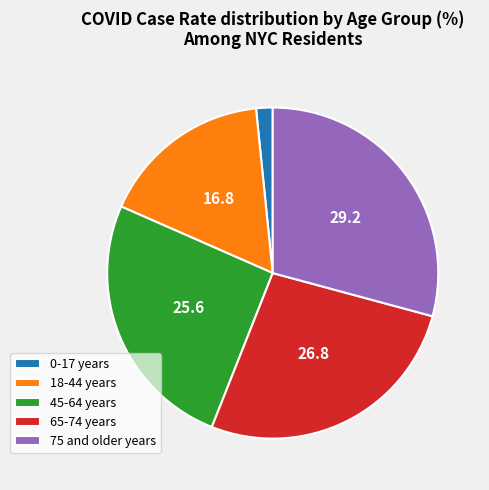

Is there any slice that represents more than half of the pie?

No